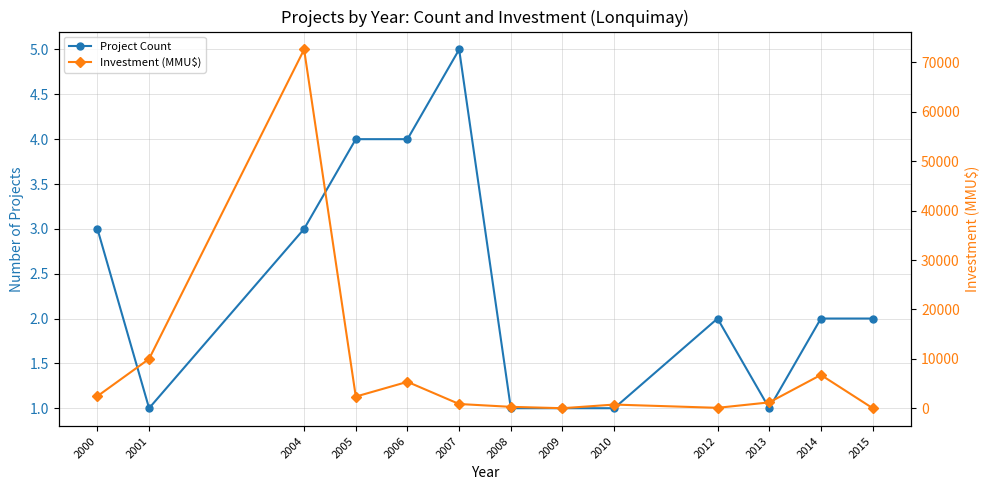

Which category has the lowest value in the Investment (MMU$) series?

2009